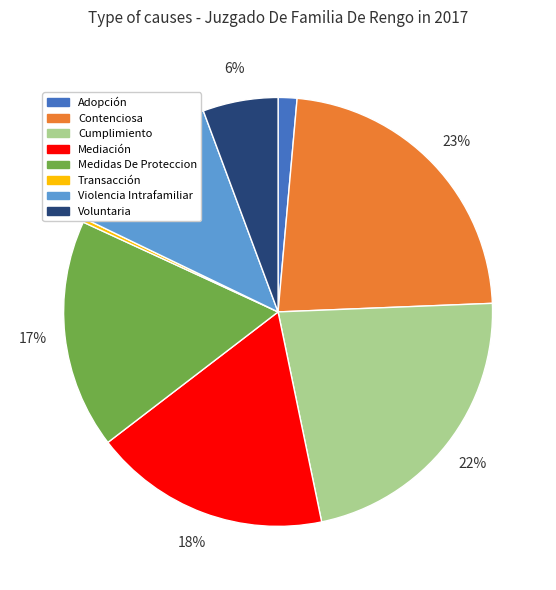

Which slice is the largest?

Contenciosa